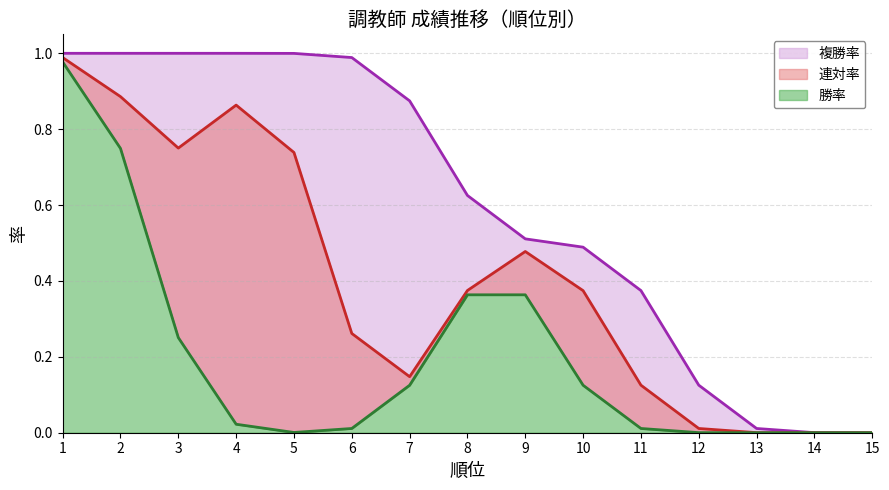

Which series changed the most between 1 and 13?

勝率